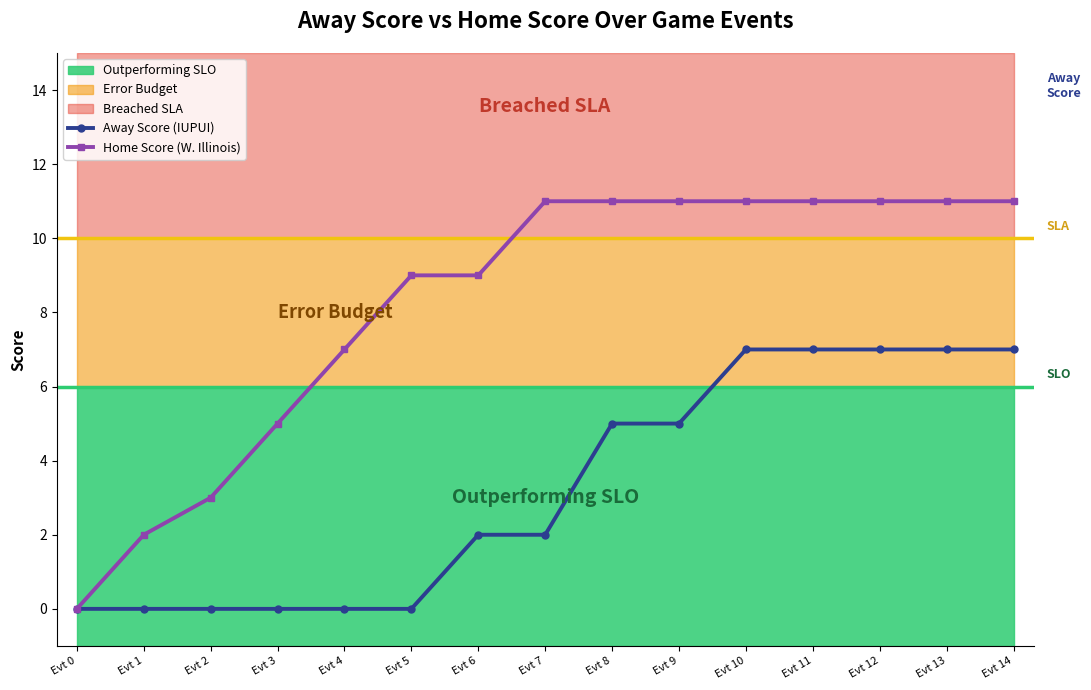

What is the maximum value for Home Score (W. Illinois)?

11